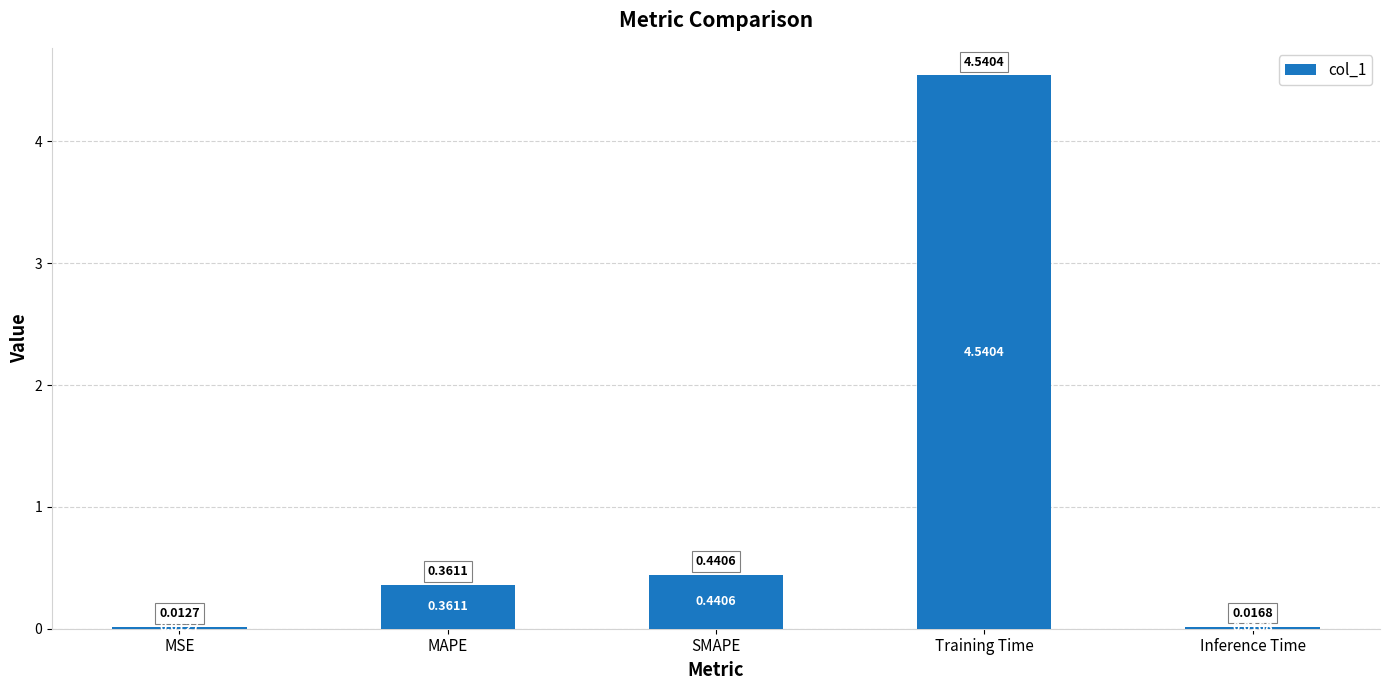

At which label is the value closest to 2?

SMAPE